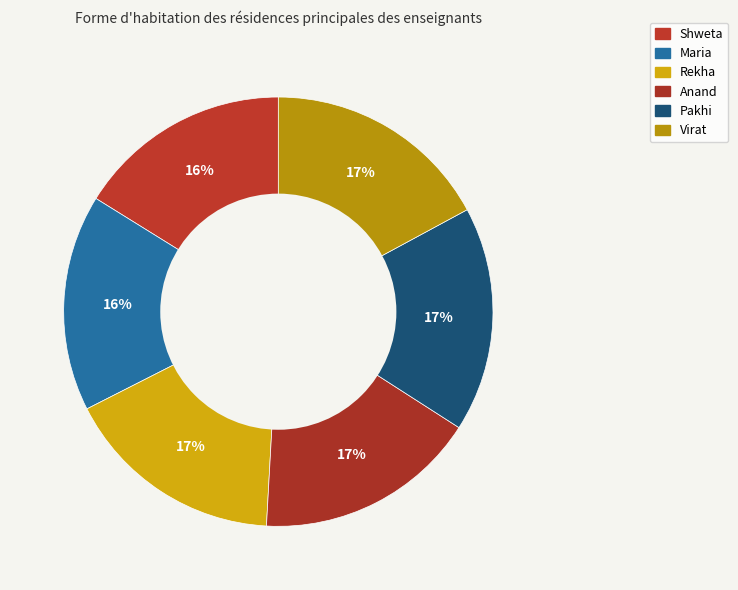

Count the number of slices in the pie.

6